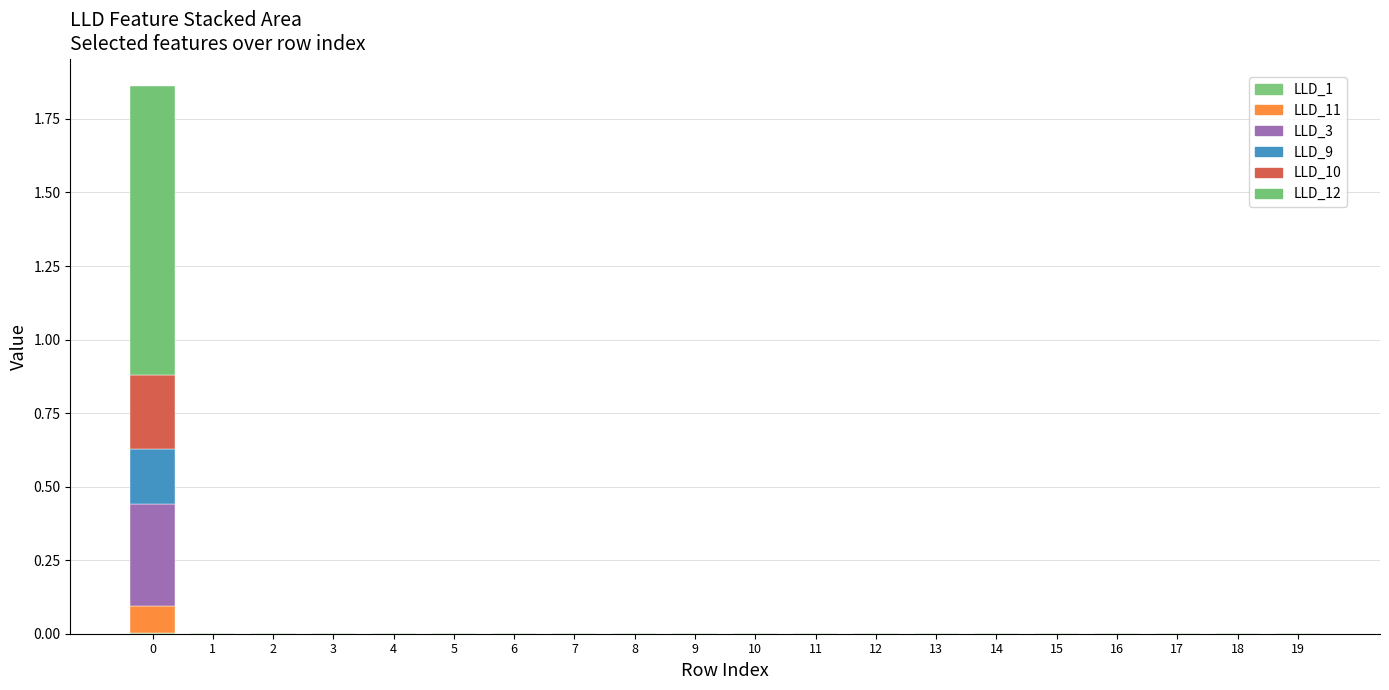

How many data points does each series have?

20